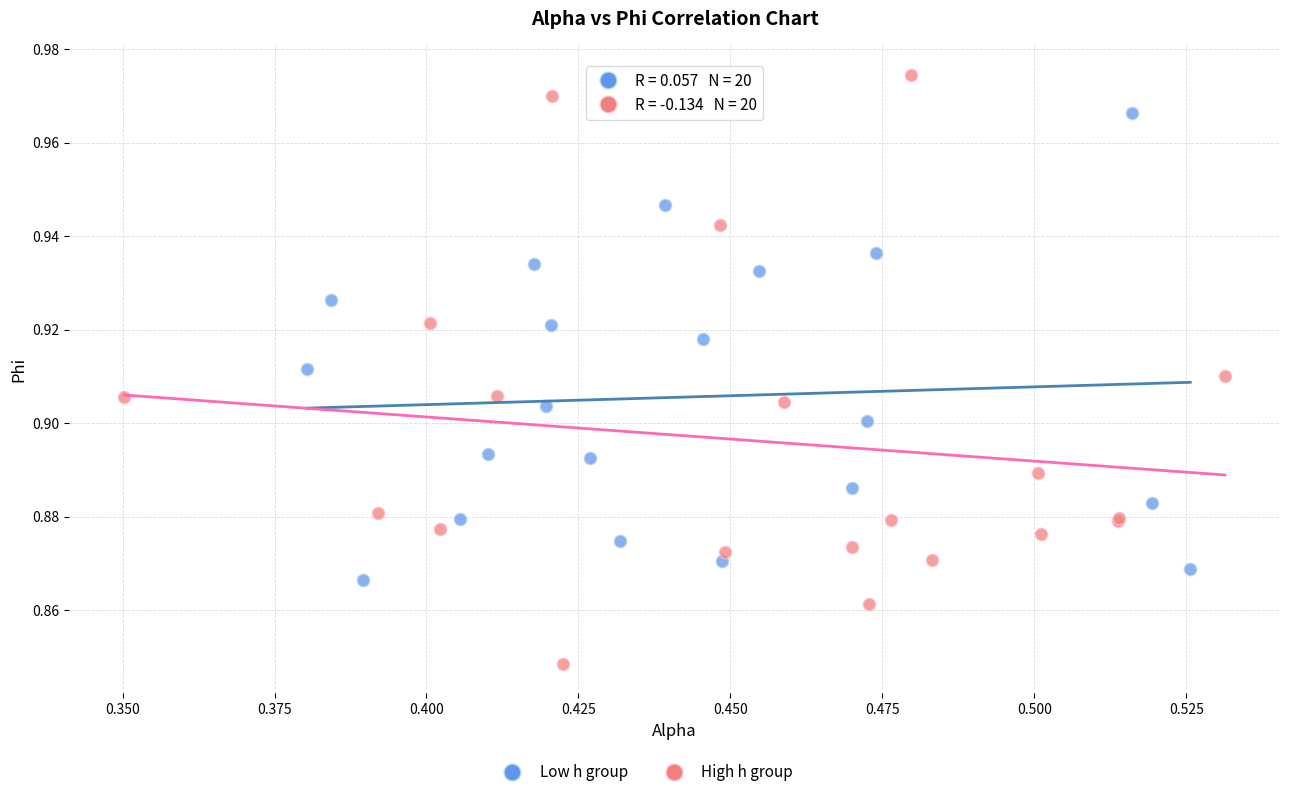

Which series contains the highest Y value?

High h group